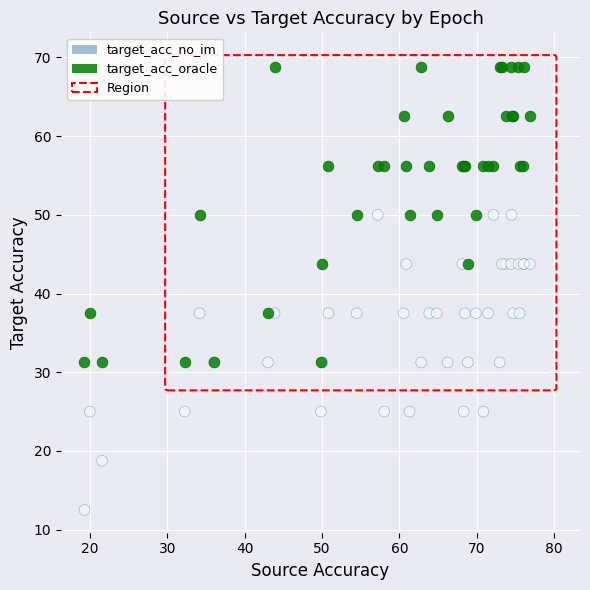

What is the X range (max minus min) for the scatter plot?

57.6